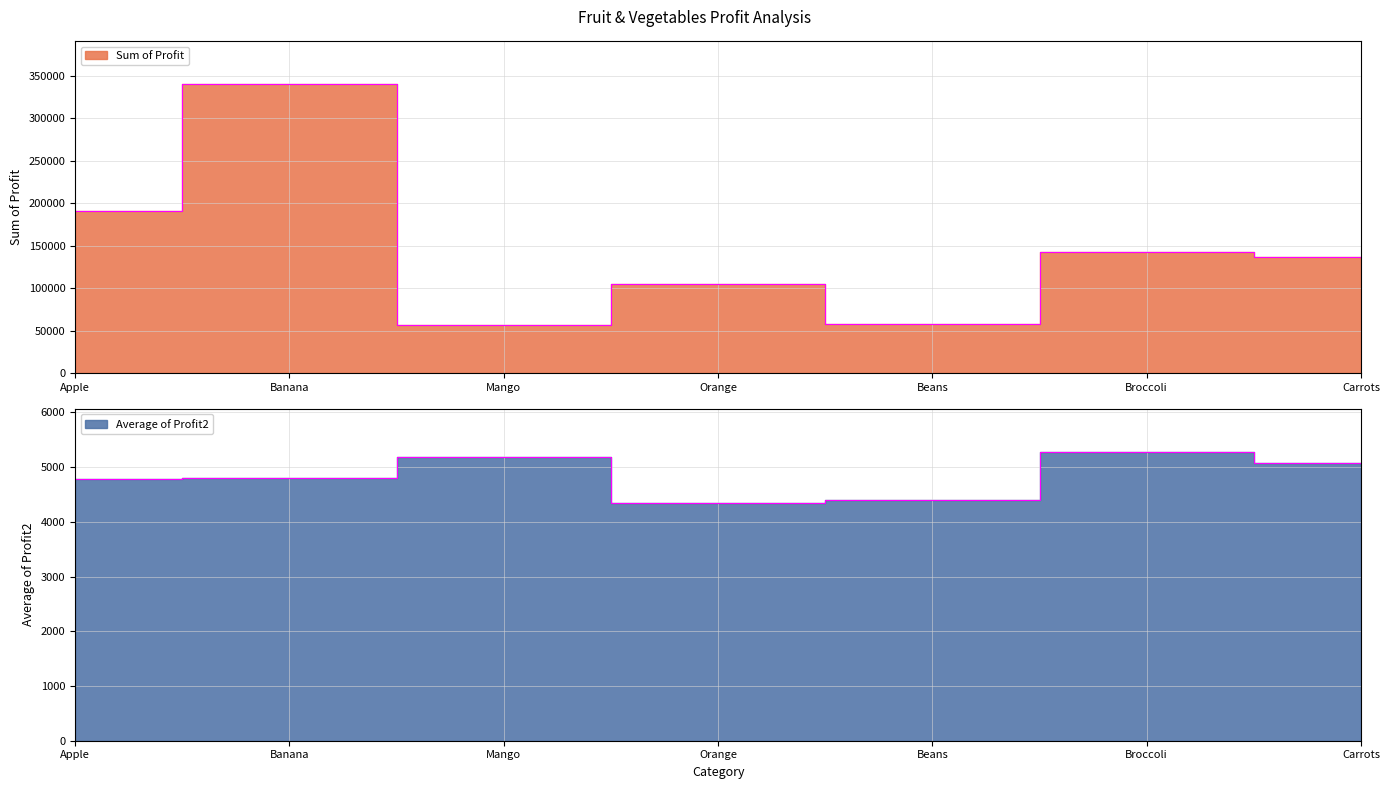

The value of Average of Profit2 at Orange is 2775.8. True or false?

False